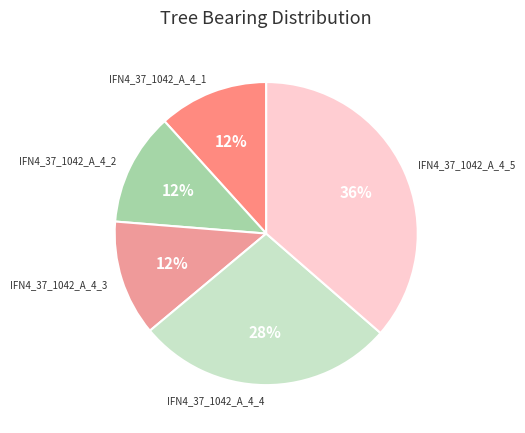

The IFN4_37_1042_A_4_4 slice represents 28% of the pie. True or false?

True